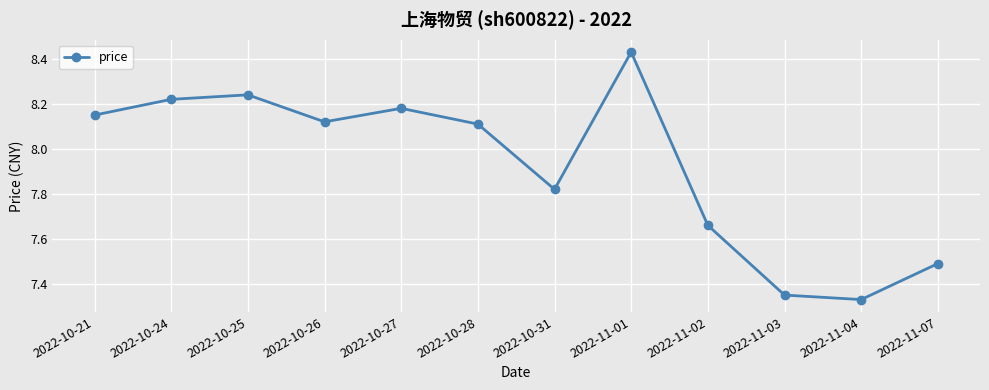

List the labels in order of value, smallest first.

2022-11-04, 2022-11-03, 2022-11-07, 2022-11-02, 2022-10-31, 2022-10-28, 2022-10-26, 2022-10-21, 2022-10-27, 2022-10-24, 2022-10-25, 2022-11-01